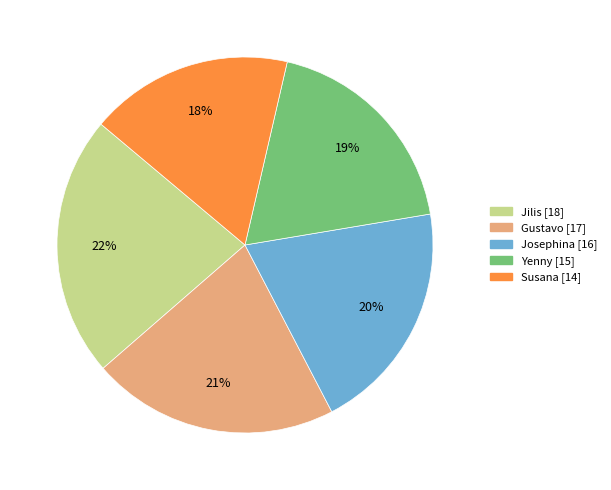

Is it true that Josephina is 20% of the pie?

True